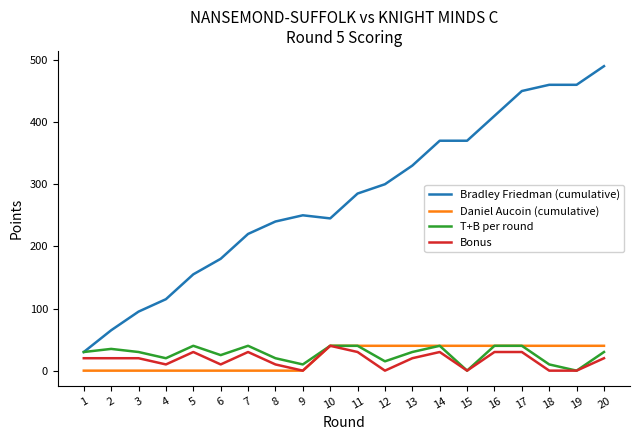

What is the difference between the maximum and minimum values in the Daniel Aucoin (cumulative) series?

40